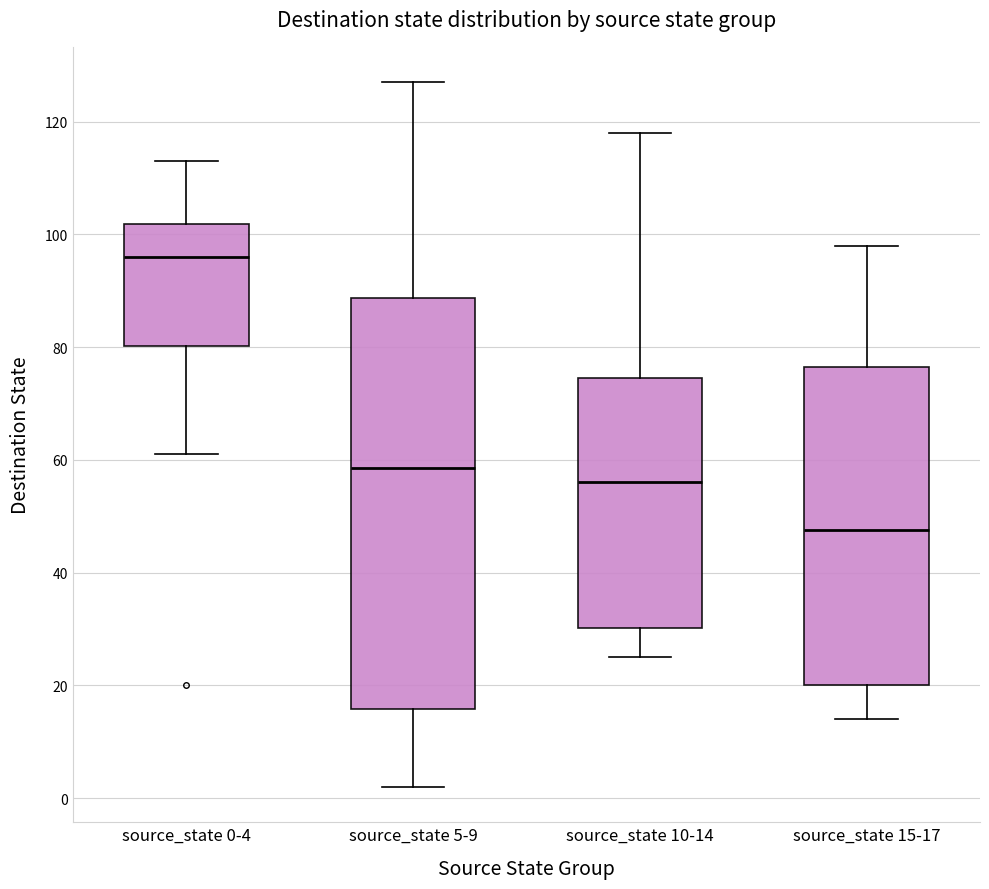

Which box's median line is the lowest?

source_state 15-17